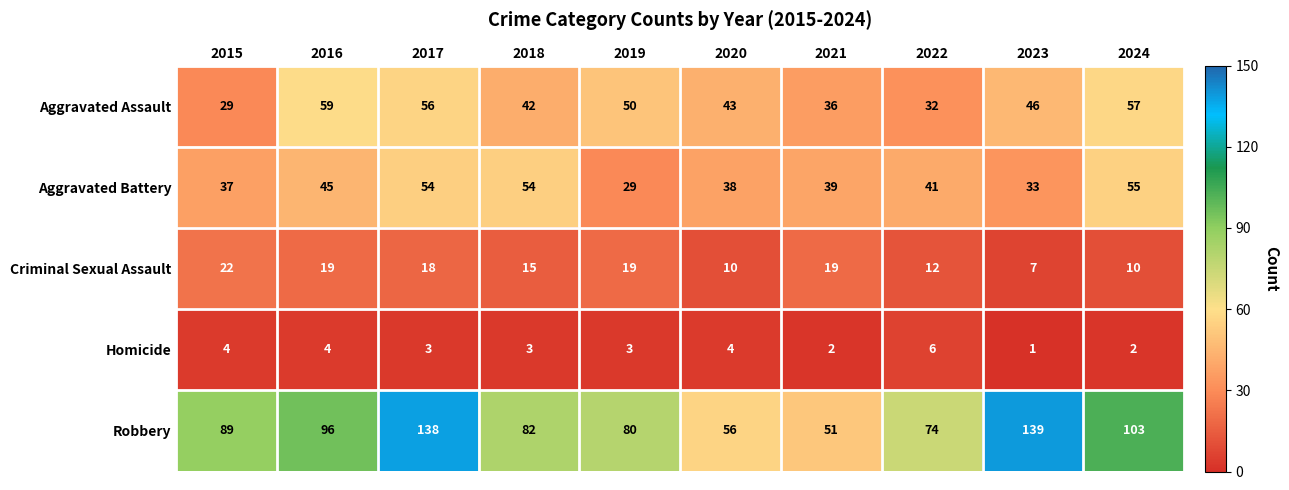

The Aggravated Assault series shows 57 at 2024. True or false?

True